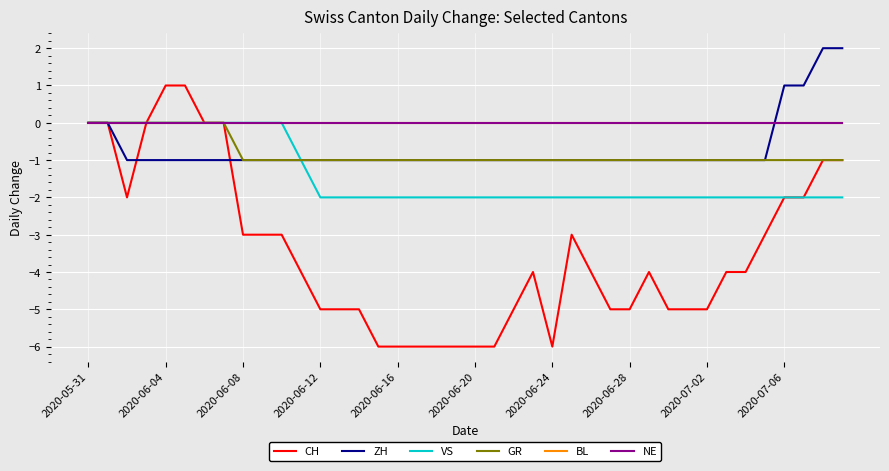

Does the chart display data point markers on the line(s)?

No